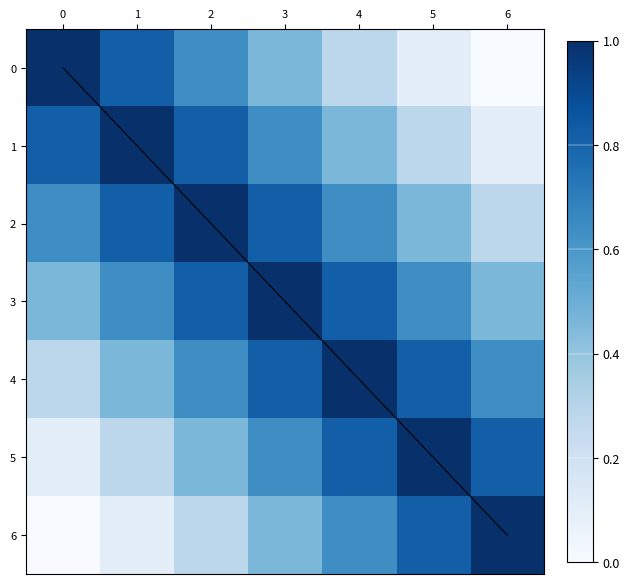

Reading right to left, list all the values displayed in this chart.

0: 6=0.0	5=0.1	4=0.3	3=0.5	2=0.6	1=0.8	0=1.0
1: 6=0.1	5=0.3	4=0.5	3=0.6	2=0.8	1=1.0	0=0.8
2: 6=0.3	5=0.5	4=0.6	3=0.8	2=1.0	1=0.8	0=0.6
3: 6=0.5	5=0.6	4=0.8	3=1.0	2=0.8	1=0.6	0=0.5
4: 6=0.6	5=0.8	4=1.0	3=0.8	2=0.6	1=0.5	0=0.3
5: 6=0.8	5=1.0	4=0.8	3=0.6	2=0.5	1=0.3	0=0.1
6: 6=1.0	5=0.8	4=0.6	3=0.5	2=0.3	1=0.1	0=0.0